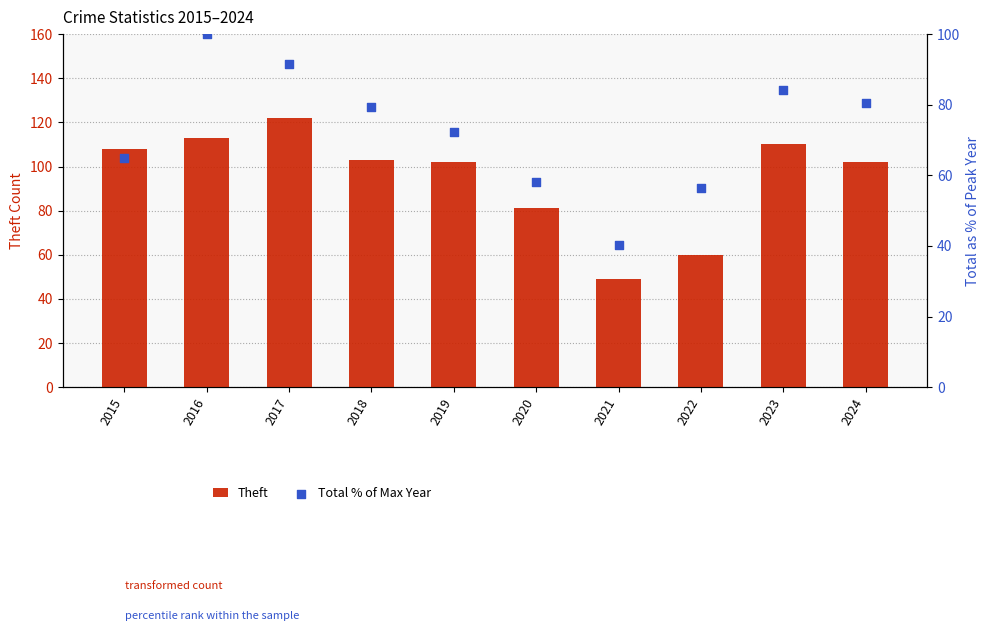

Which series contains the lowest Y value?

Total % of Max Year